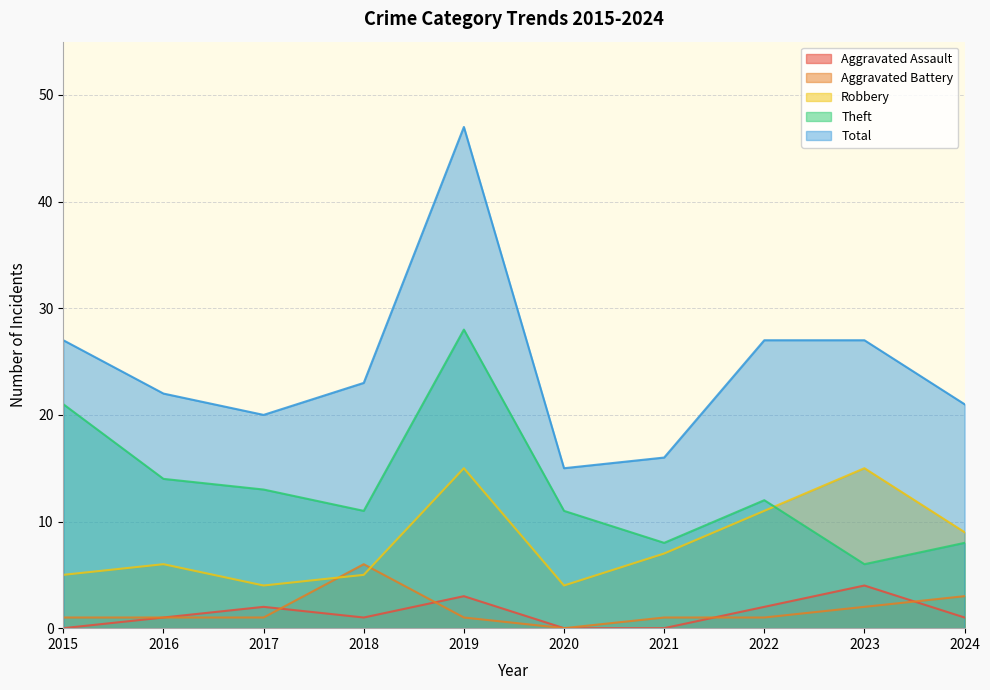

Which series has the widest spread of values?

Total